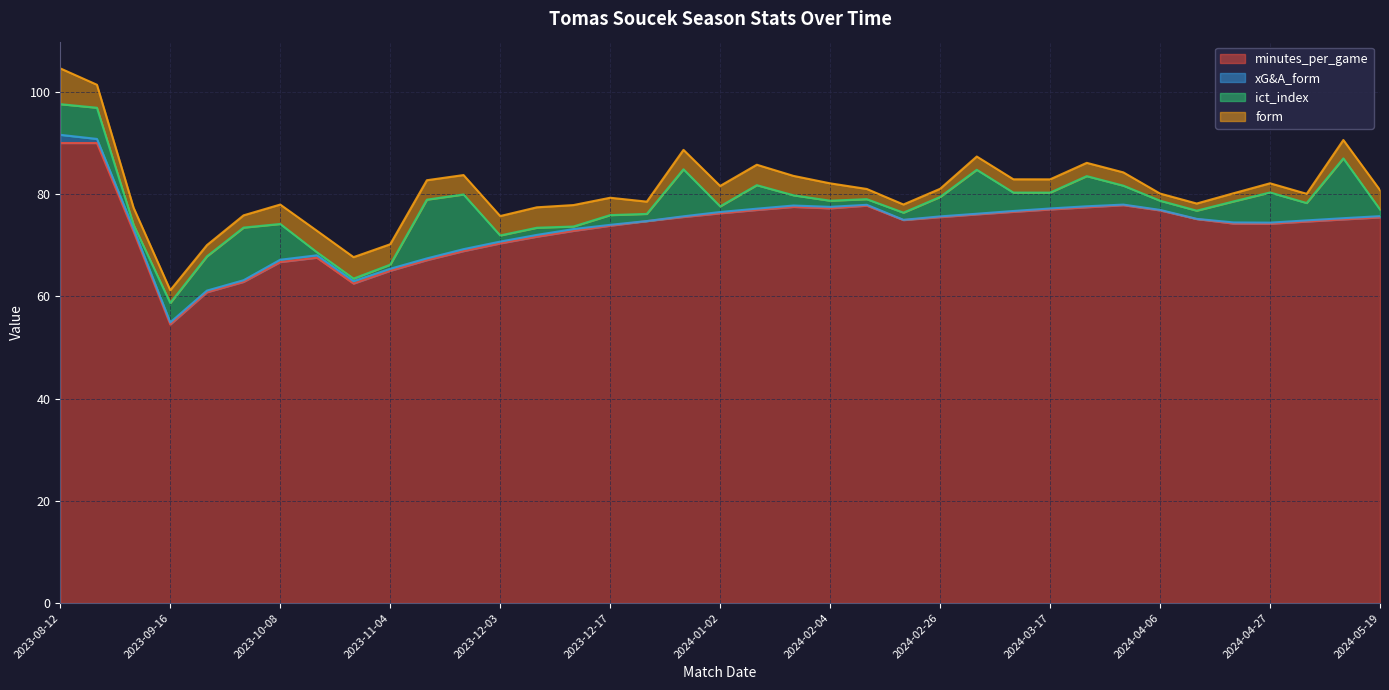

What is the maximum value for ict_index?

11.7